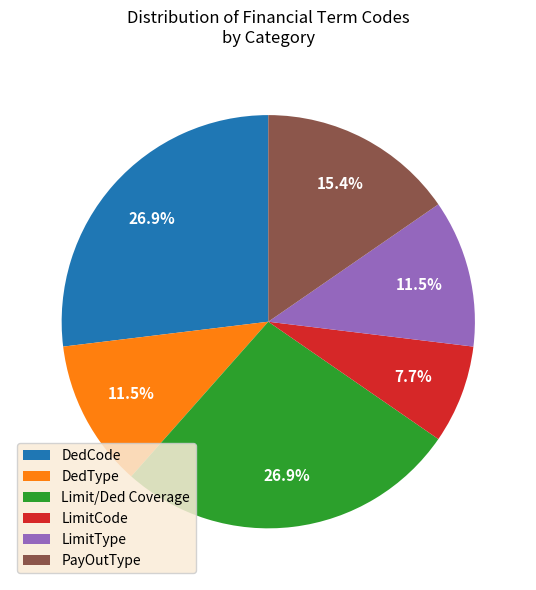

What is the smallest slice in the pie chart?

LimitCode